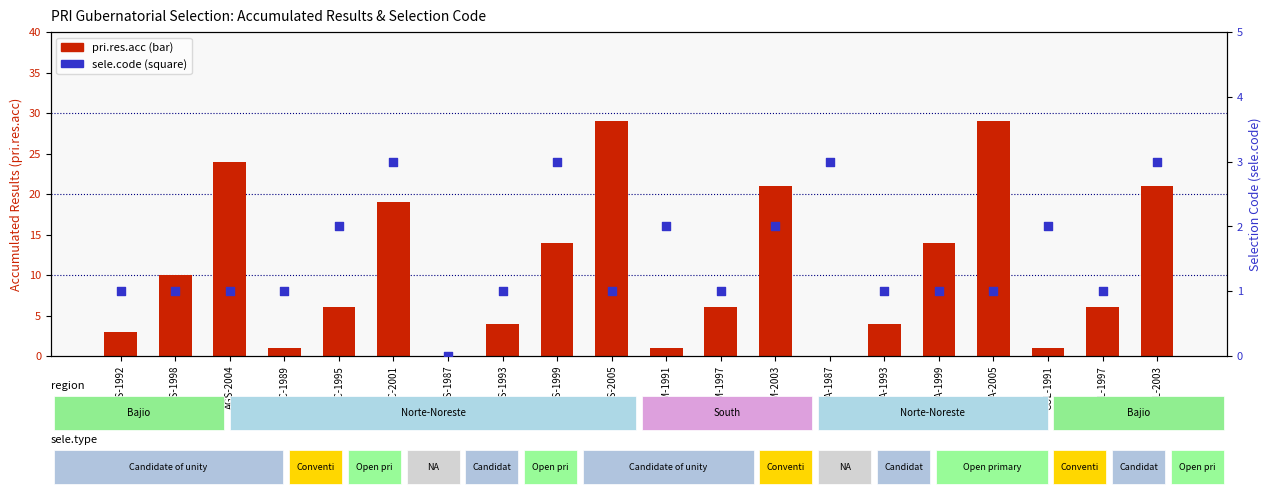

What are all the series names shown in the legend?

pri.res.acc, sele.code